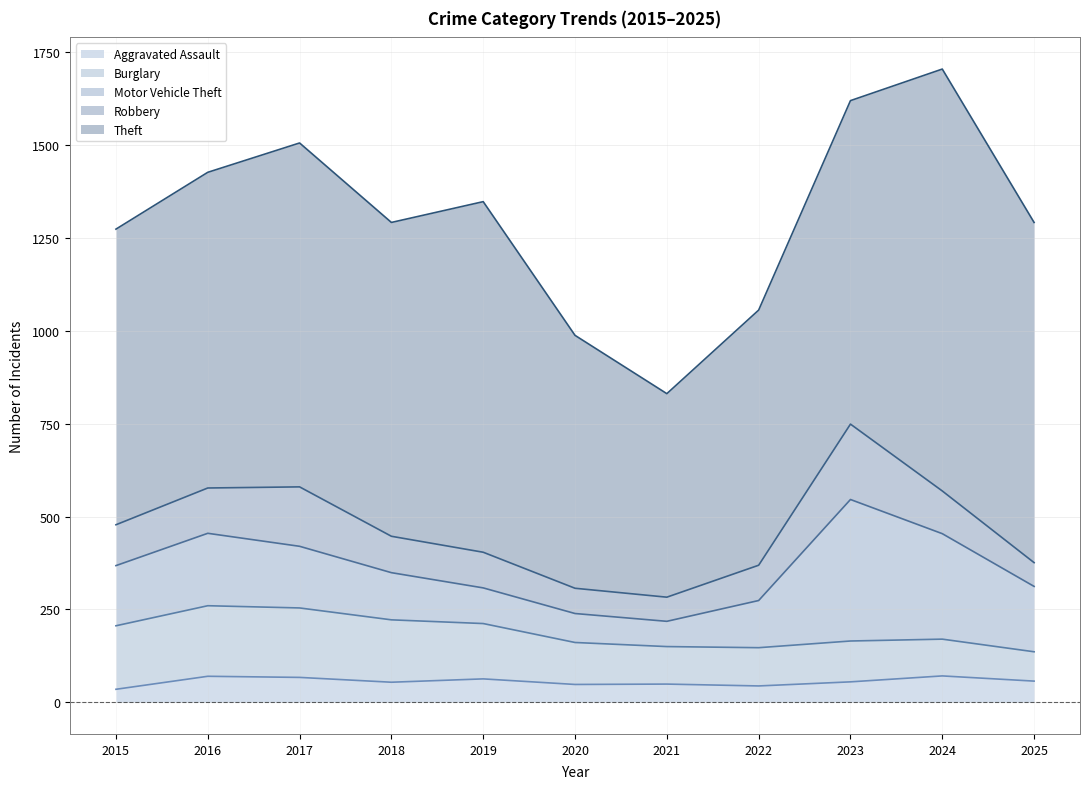

Which series has the largest total across all categories?

Theft